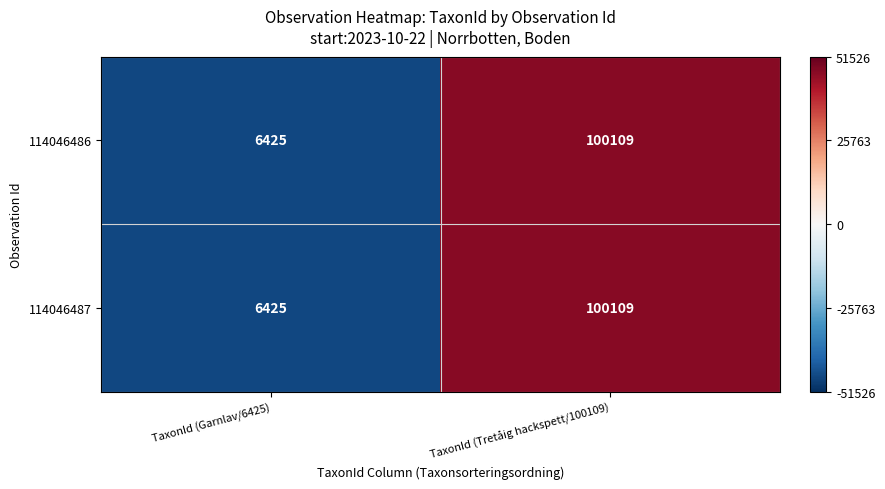

What is the total value across all series at TaxonId (Tretåig hackspett/100109)?

200218